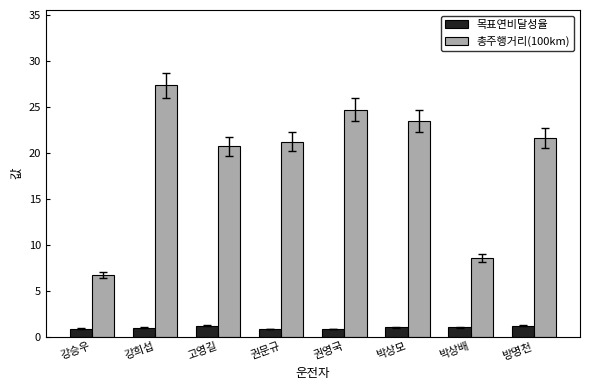

How many groups of bars are there?

8